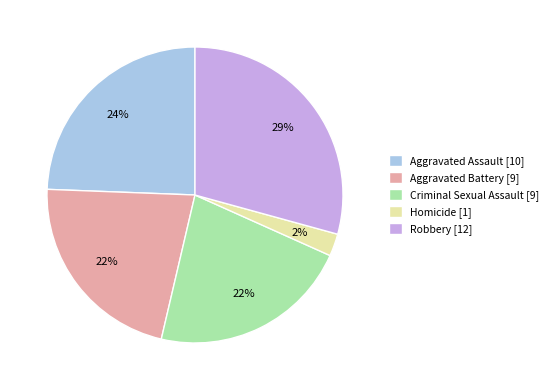

Which has a higher value, Homicide or Aggravated Assault?

Aggravated Assault